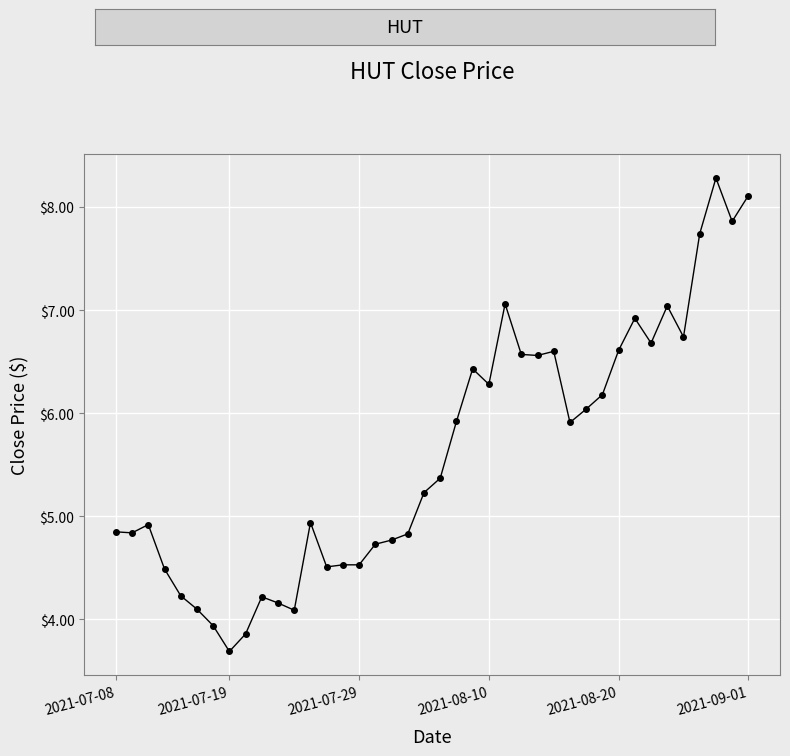

What is the value of the 27th point from the left?

6.6